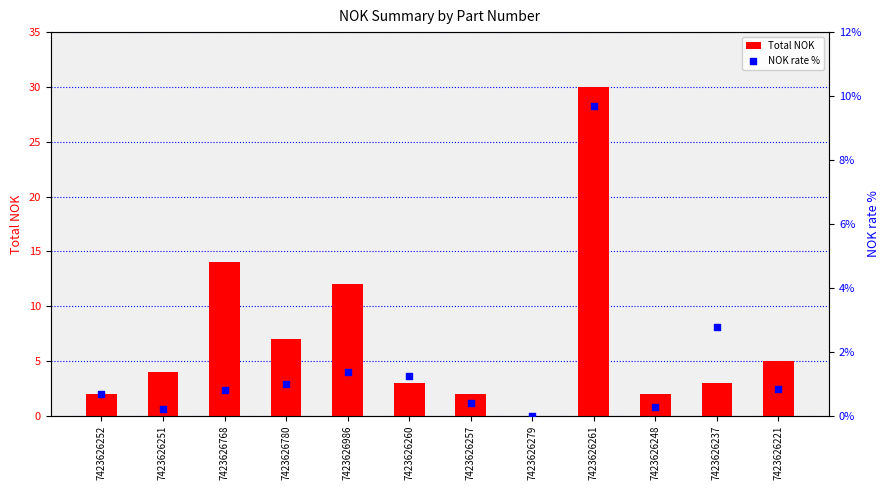

Which series reaches the maximum Y coordinate?

Total NOK